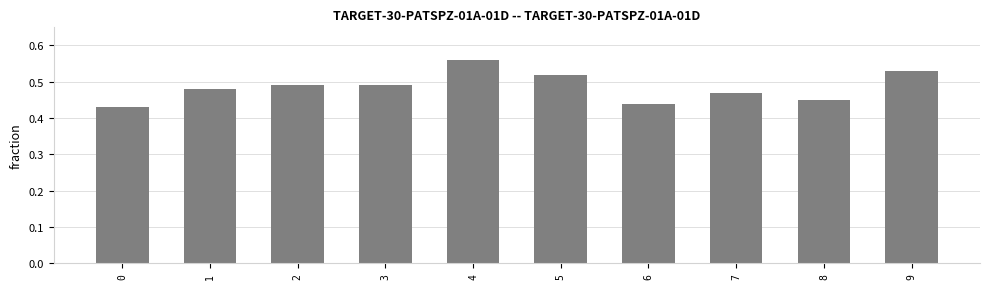

Count the values in the range 0 to 1.

10